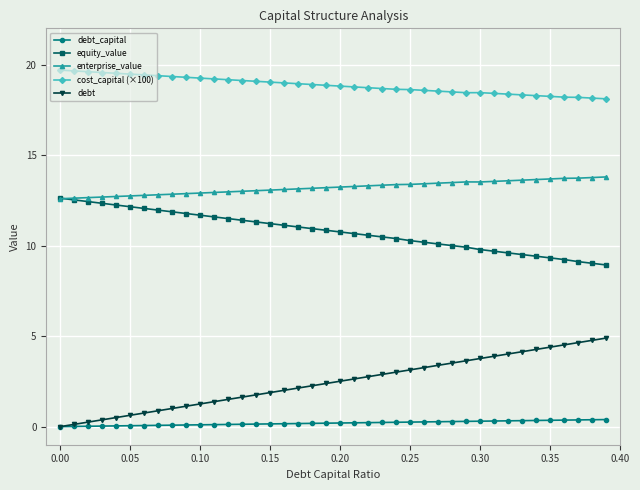

What is the maximum value for cost_capital (×100)?

19.7